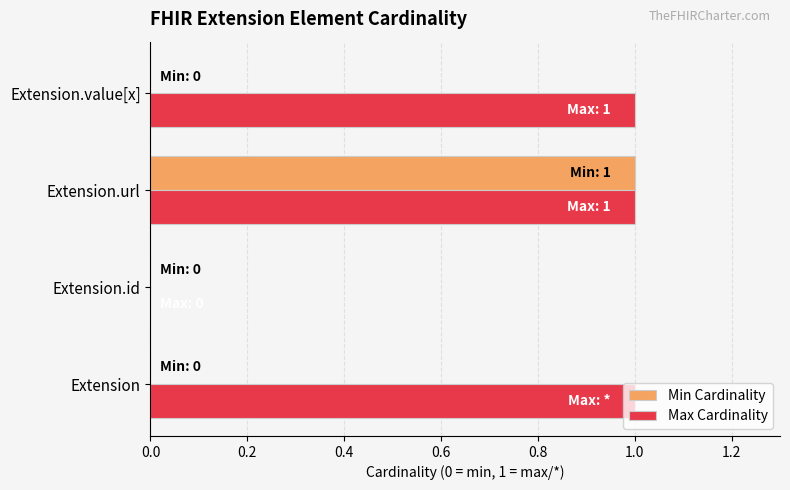

Between Extension and Extension.id, which series saw the biggest shift?

Max Cardinality